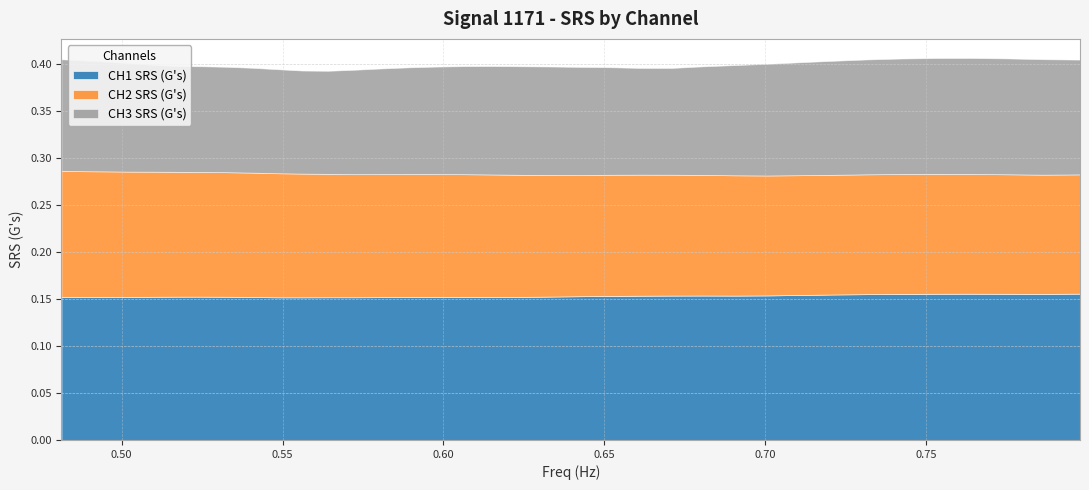

True or false: CH3 SRS (G's) and CH1 SRS (G's) cross at least once.

False